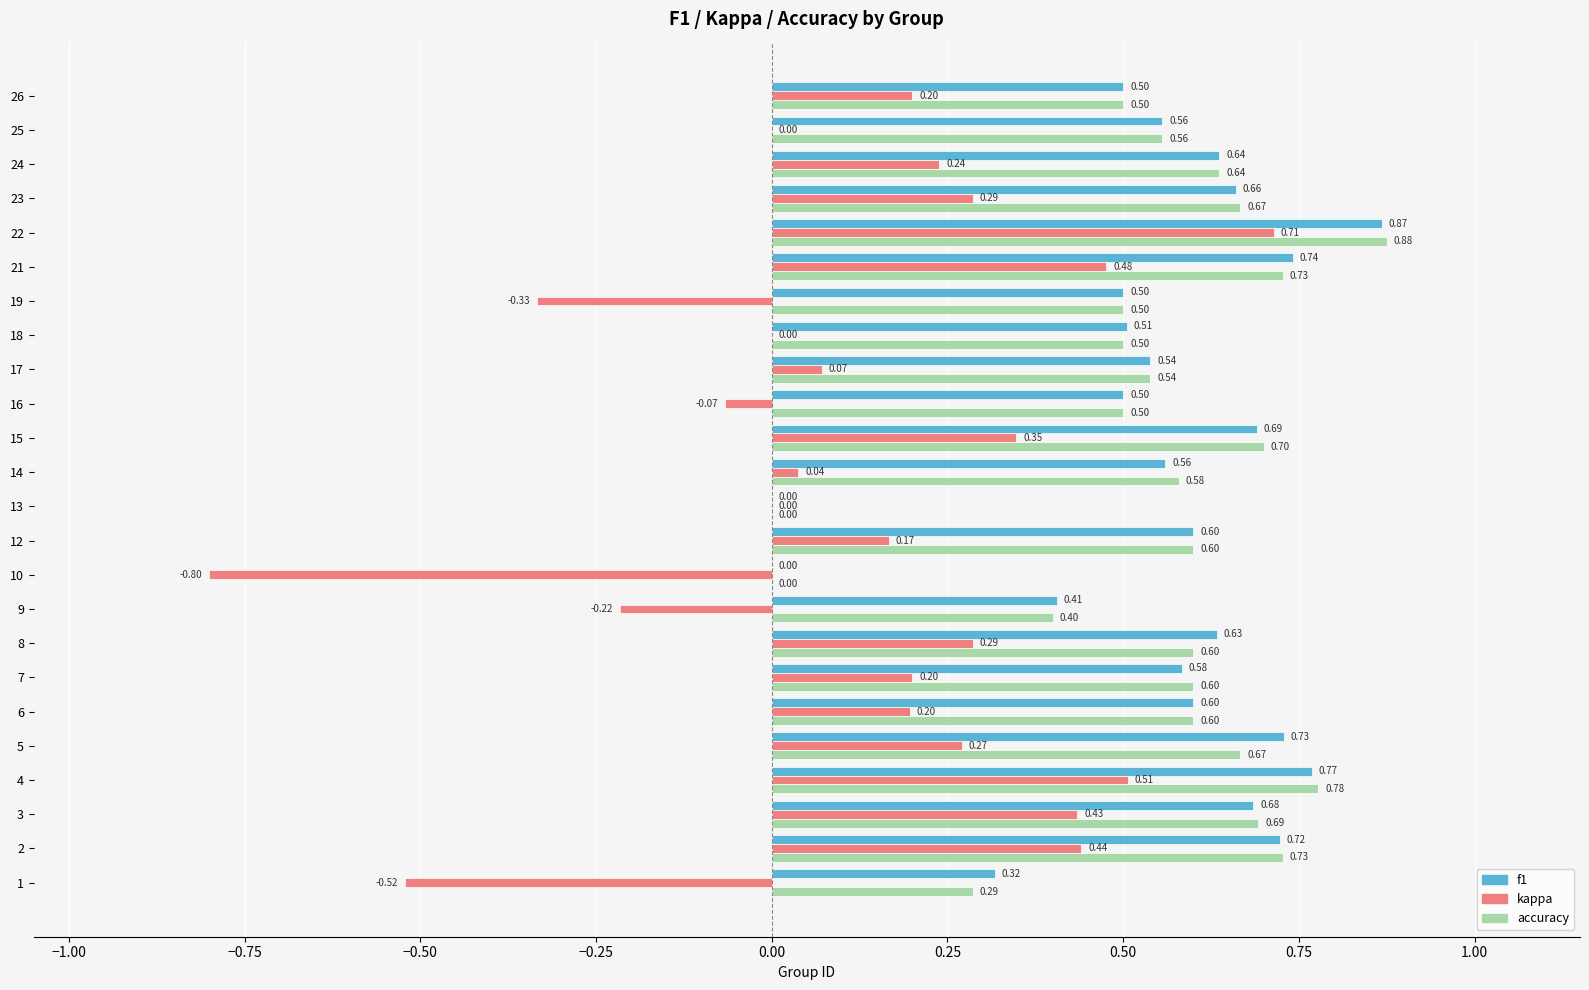

At which category is the sum across all series the highest?

22